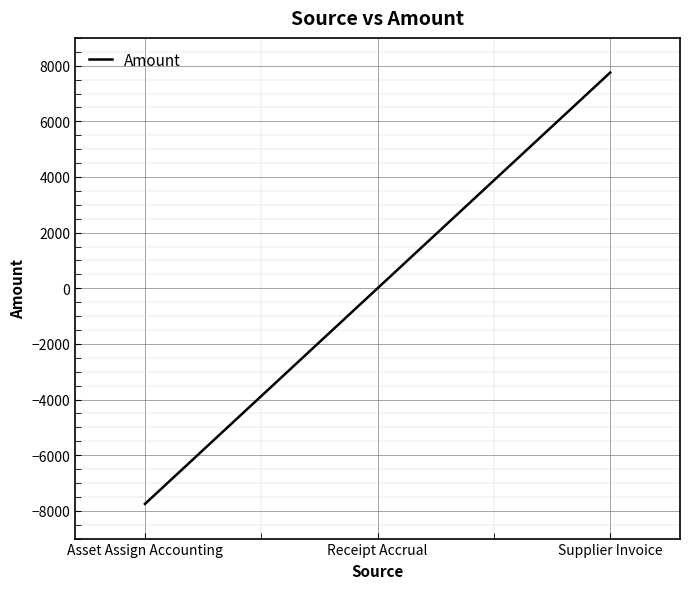

At which category does the chart reach its minimum across all series?

Asset Assign Accounting